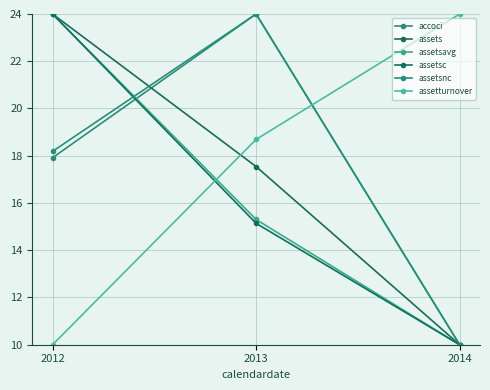

What is the value of the assetsc point at the 3rd from the left?

10.0